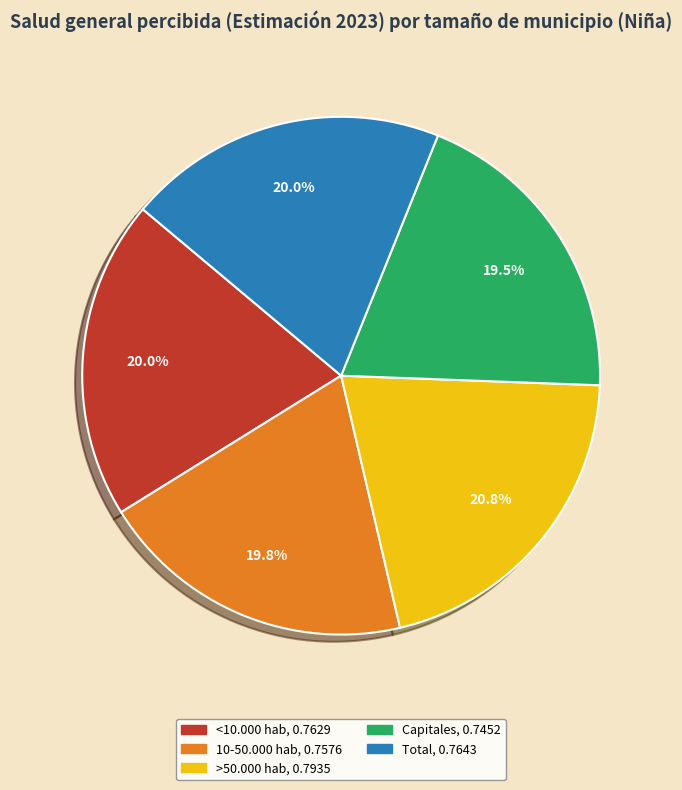

Does Capitales account for over 50% of the chart?

No